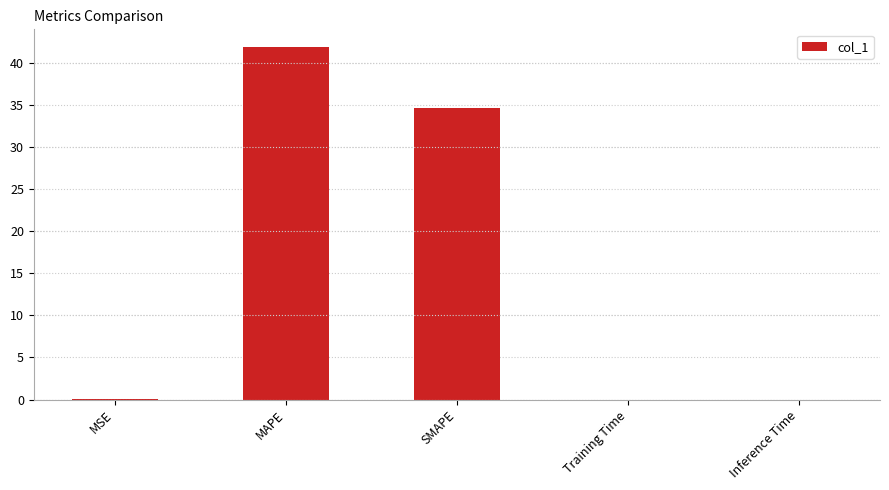

The value at MAPE is 41.9. True or false?

True